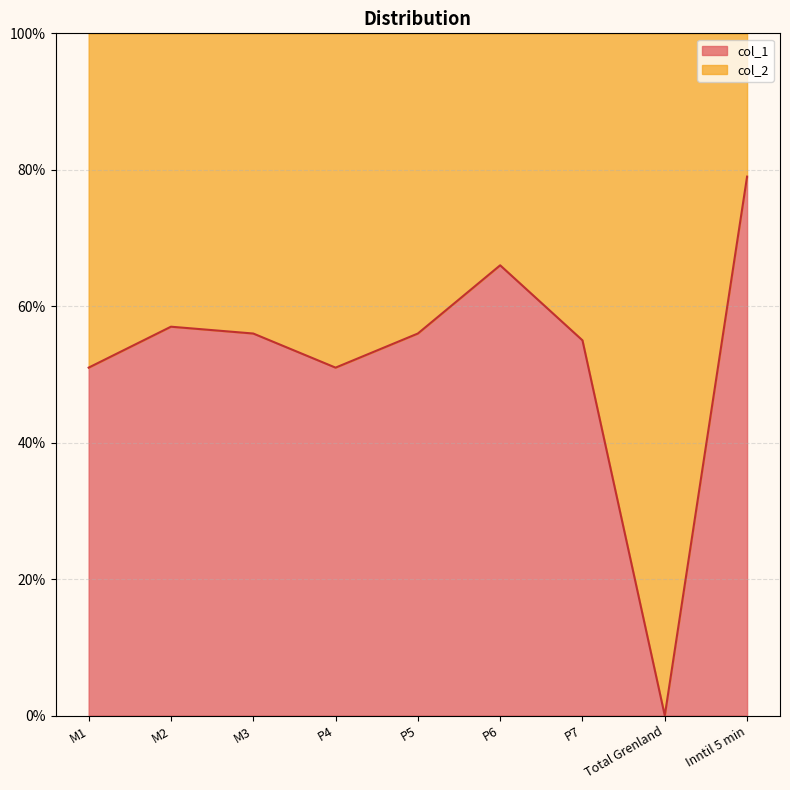

What is the label of the 6th point from the right?

P4